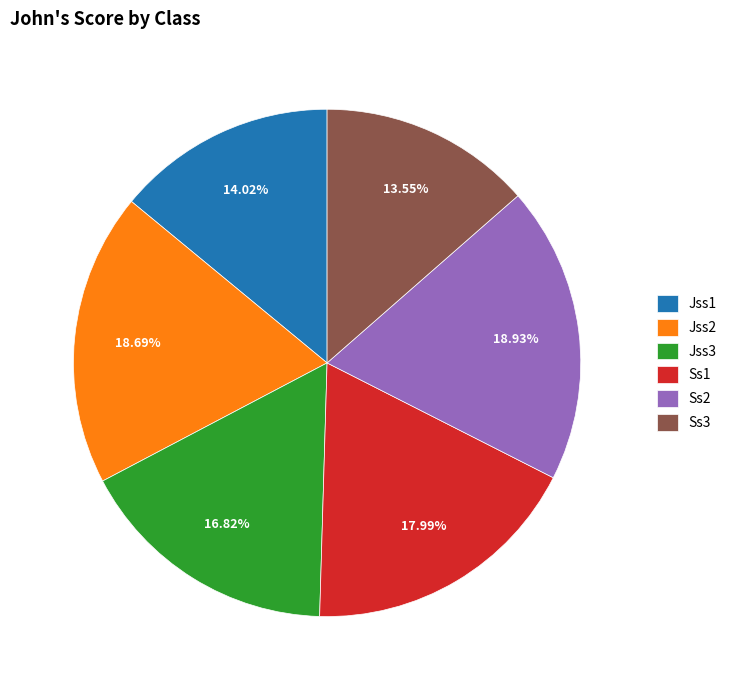

The Ss3 slice represents 27% of the pie. True or false?

False